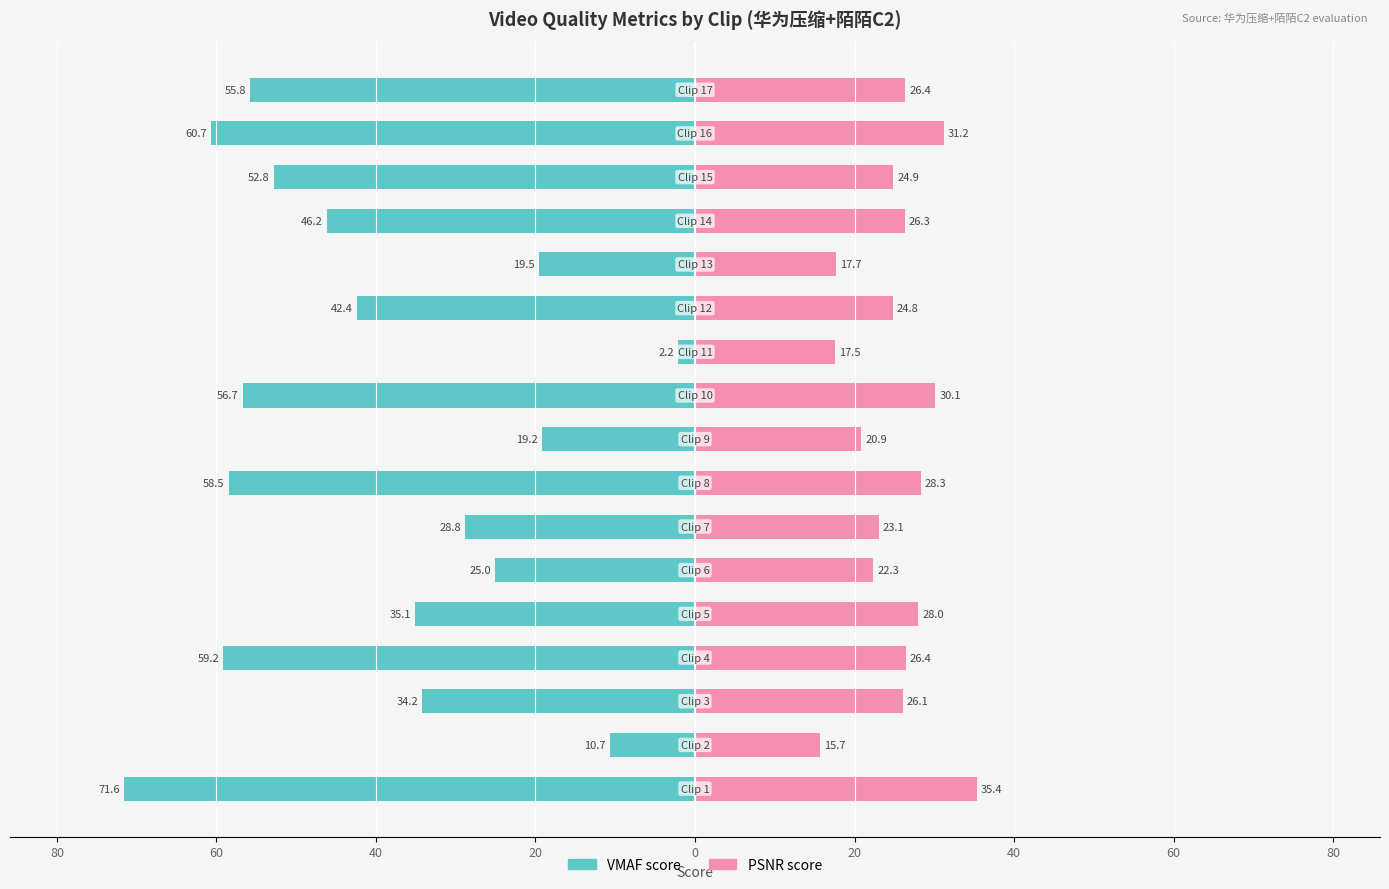

What is the minimum value for VMAF score?

-71.6